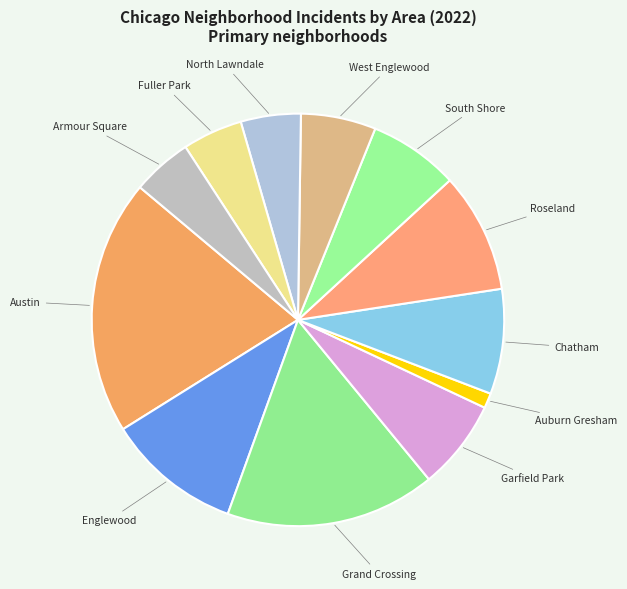

Which has a higher value, West Englewood or Roseland?

Roseland